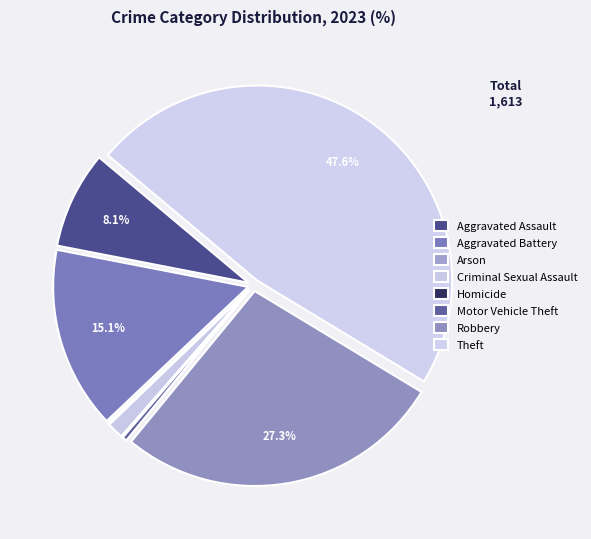

To the nearest percent, what percentage of the pie is Aggravated Battery?

15%